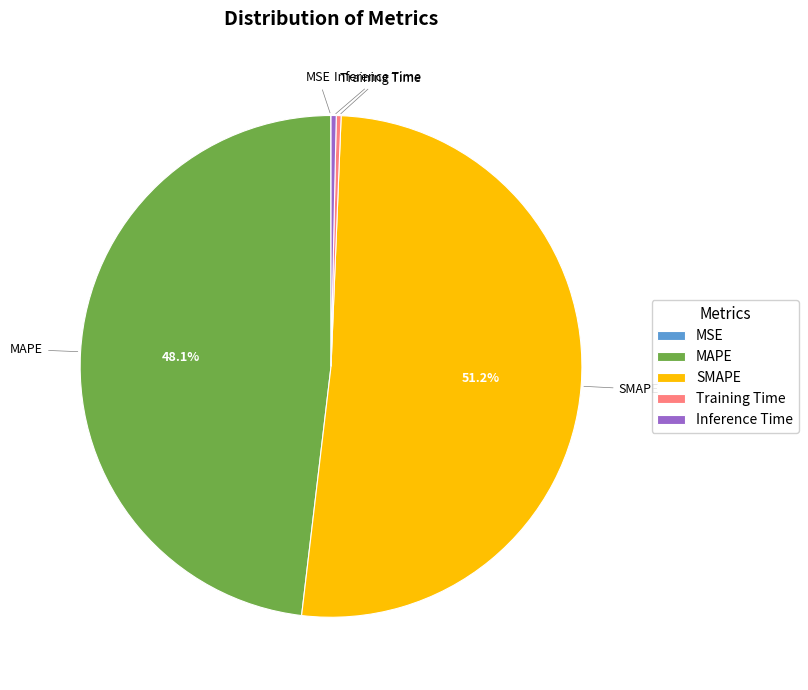

To the nearest percent, what portion does MAPE represent?

48%